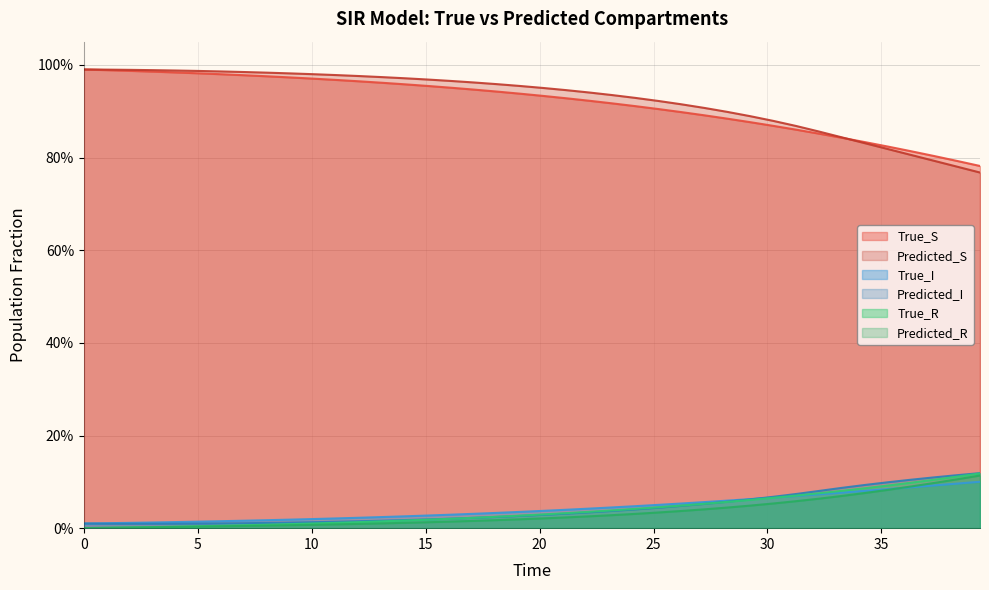

How many lines are shown in the chart?

6